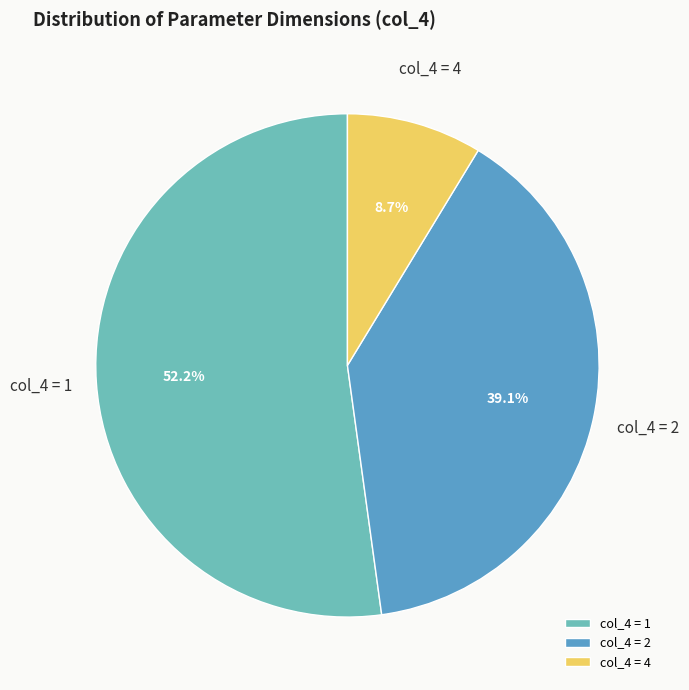

What is the majority slice?

col_4 = 1